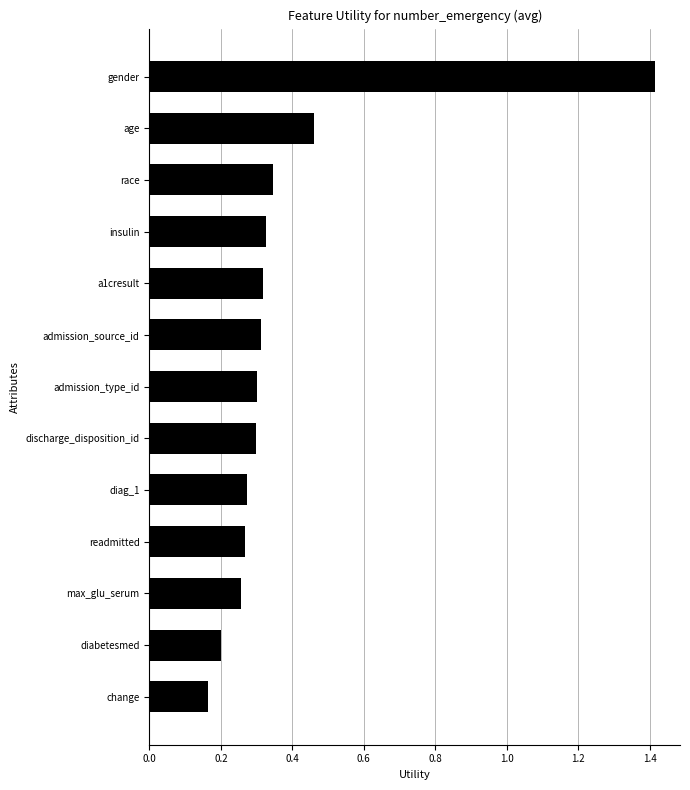

The value at gender is 0.7. True or false?

False